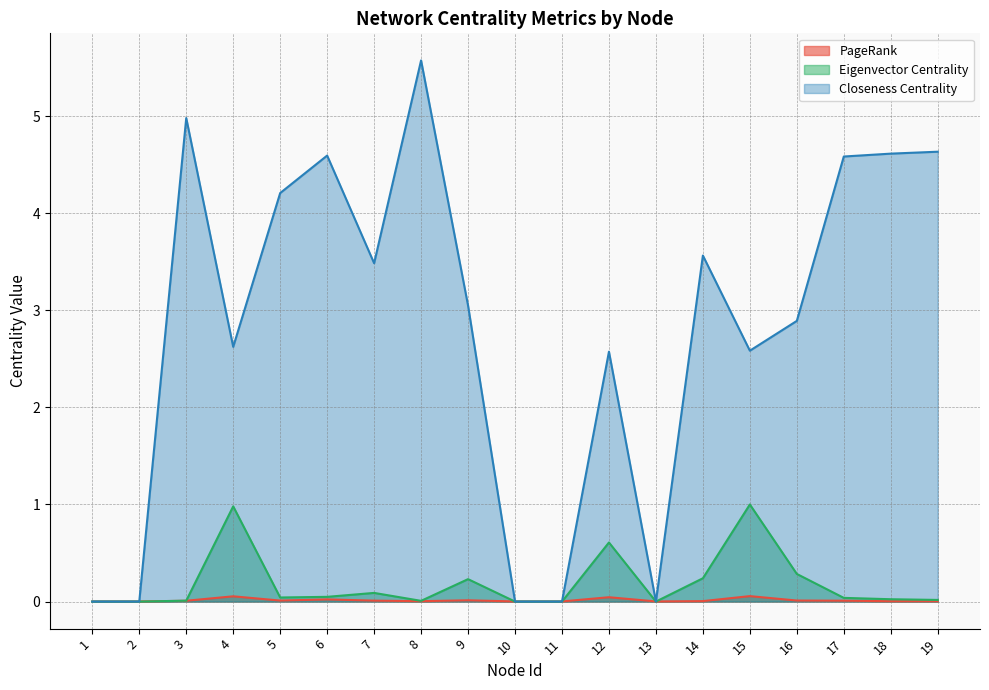

After their last crossing, which series has the higher values: PageRank or Closeness Centrality?

Closeness Centrality